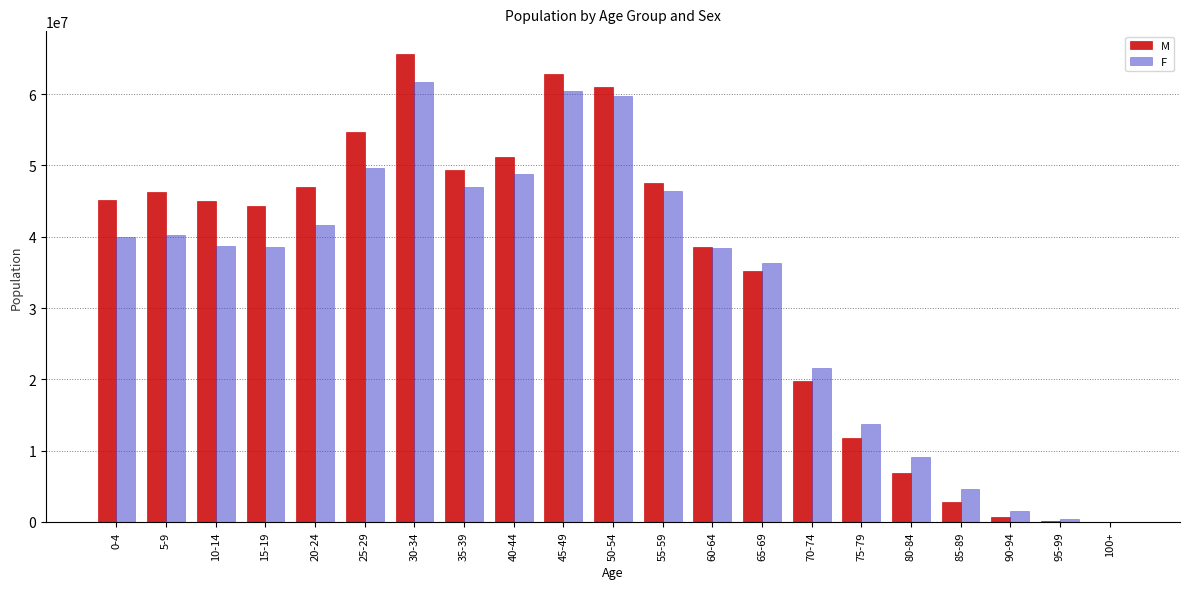

Is the value of M at 95-99 greater than the value of F at 25-29?

No